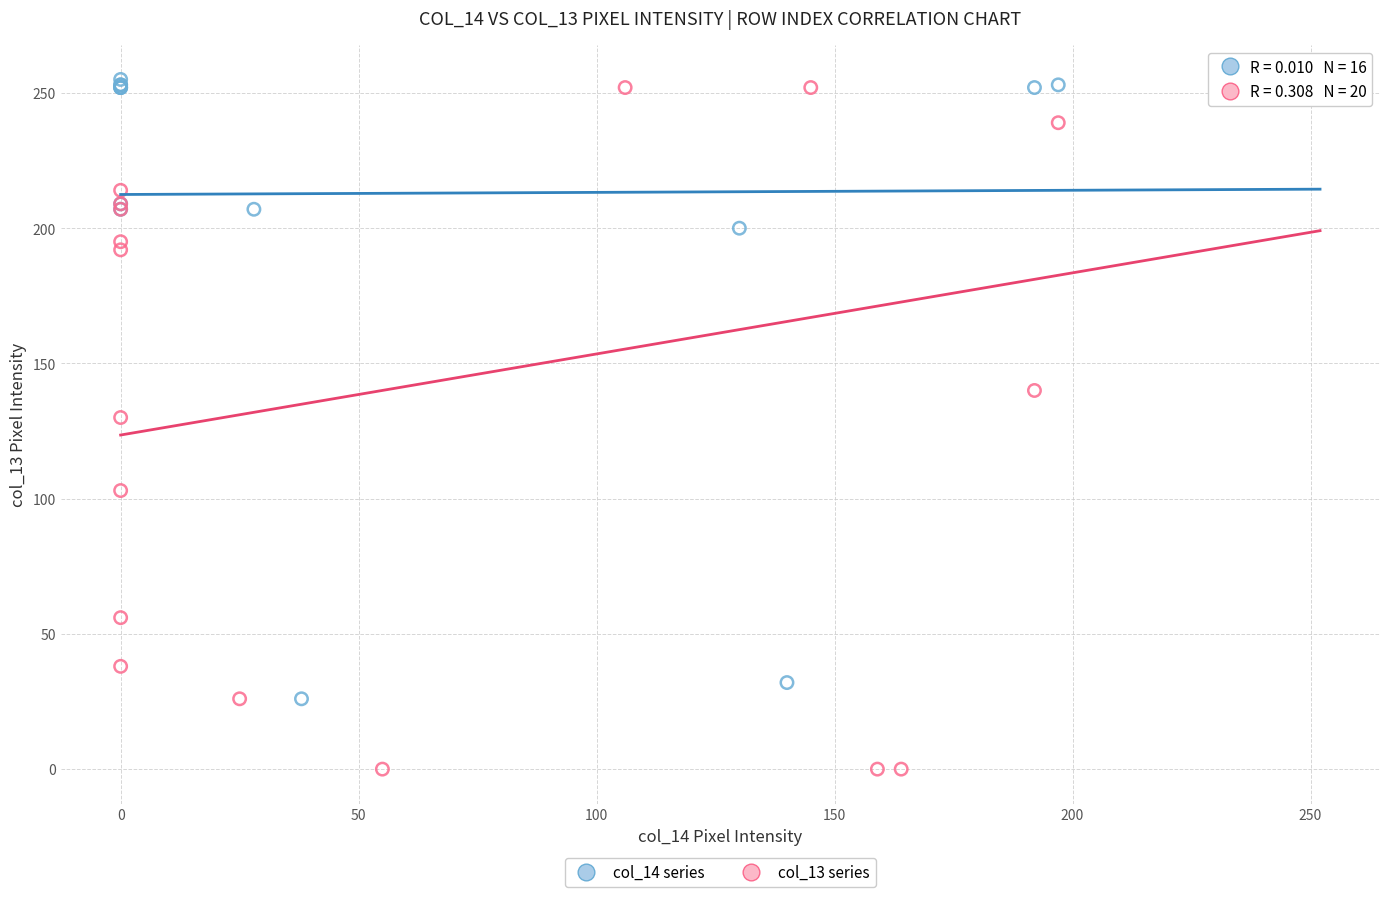

Which series has the widest spread of Y values?

col_13 series